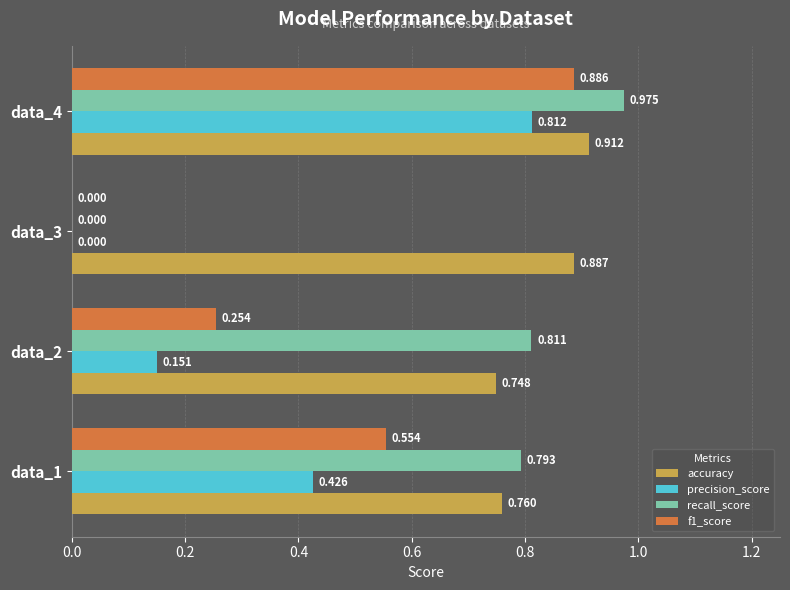

Is the value of recall_score at data_3 greater than the value of f1_score at data_2?

No